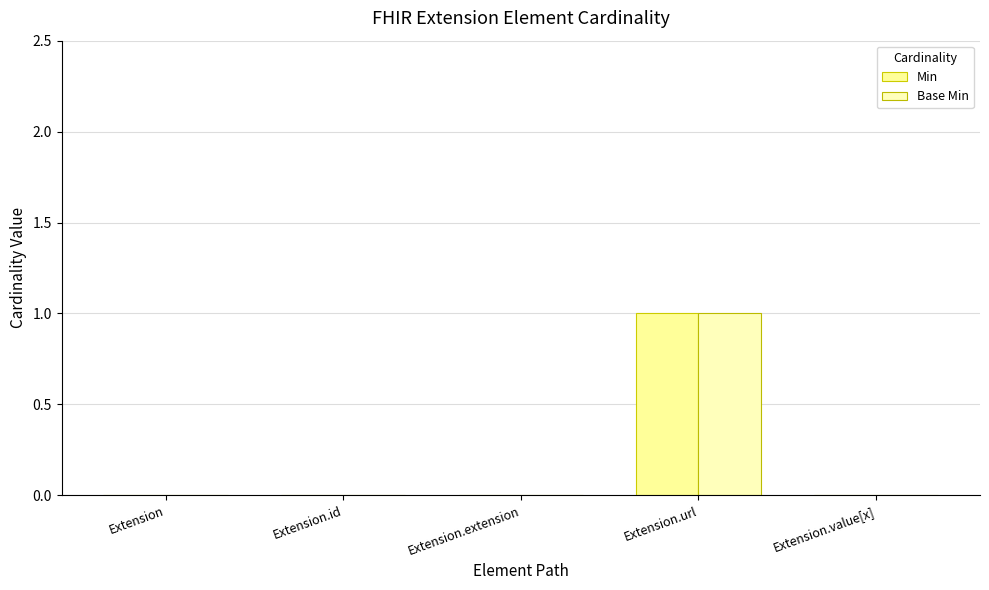

Which series changed the most between Extension and Extension.value[x]?

Min